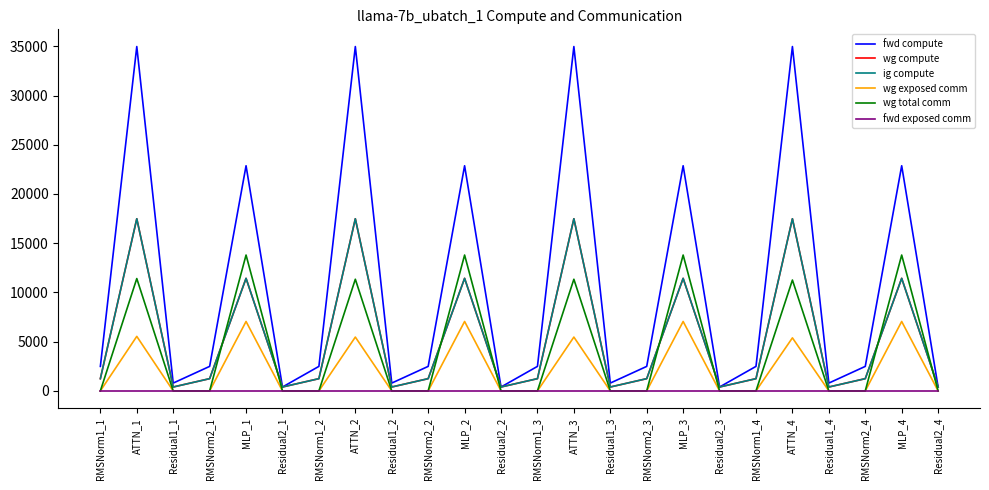

Does the chart display data point markers on the line(s)?

No